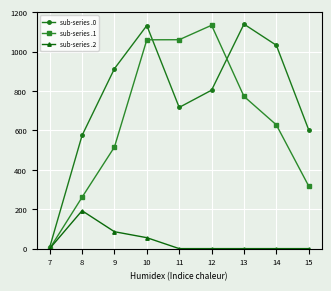

At how many categories does at least one series exceed 19?

8